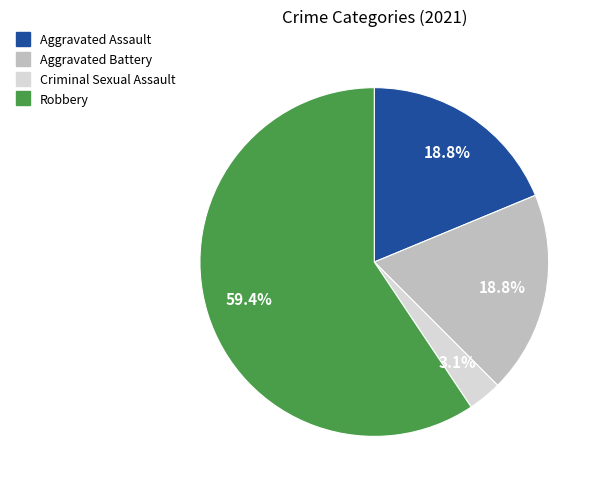

Do Aggravated Assault and Robbery together represent more than half of the pie?

Yes